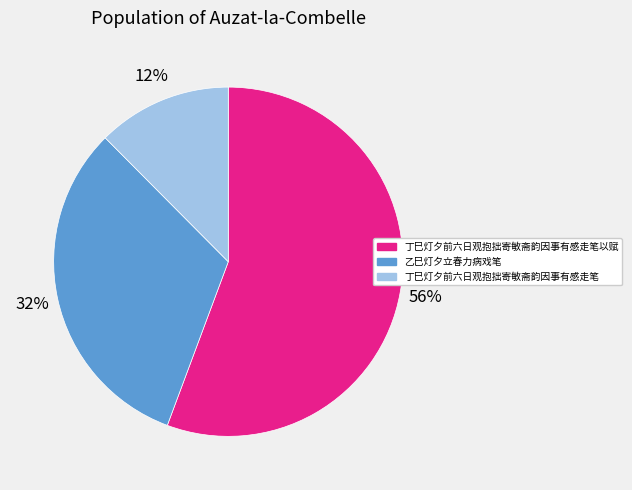

Does 乙巳灯夕立春力病戏笔 account for over 50% of the chart?

No